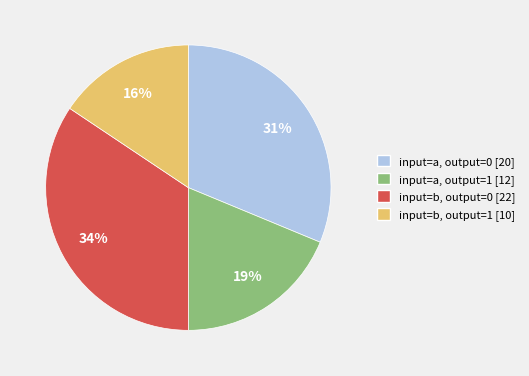

What percentage is the input=a, output=1 slice, to the nearest percent?

19%